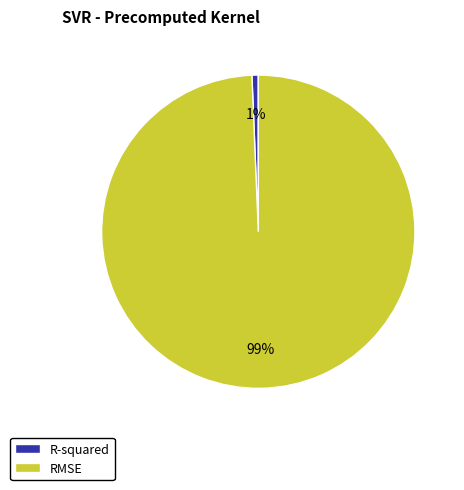

To the nearest percent, what is the average slice percentage?

50%